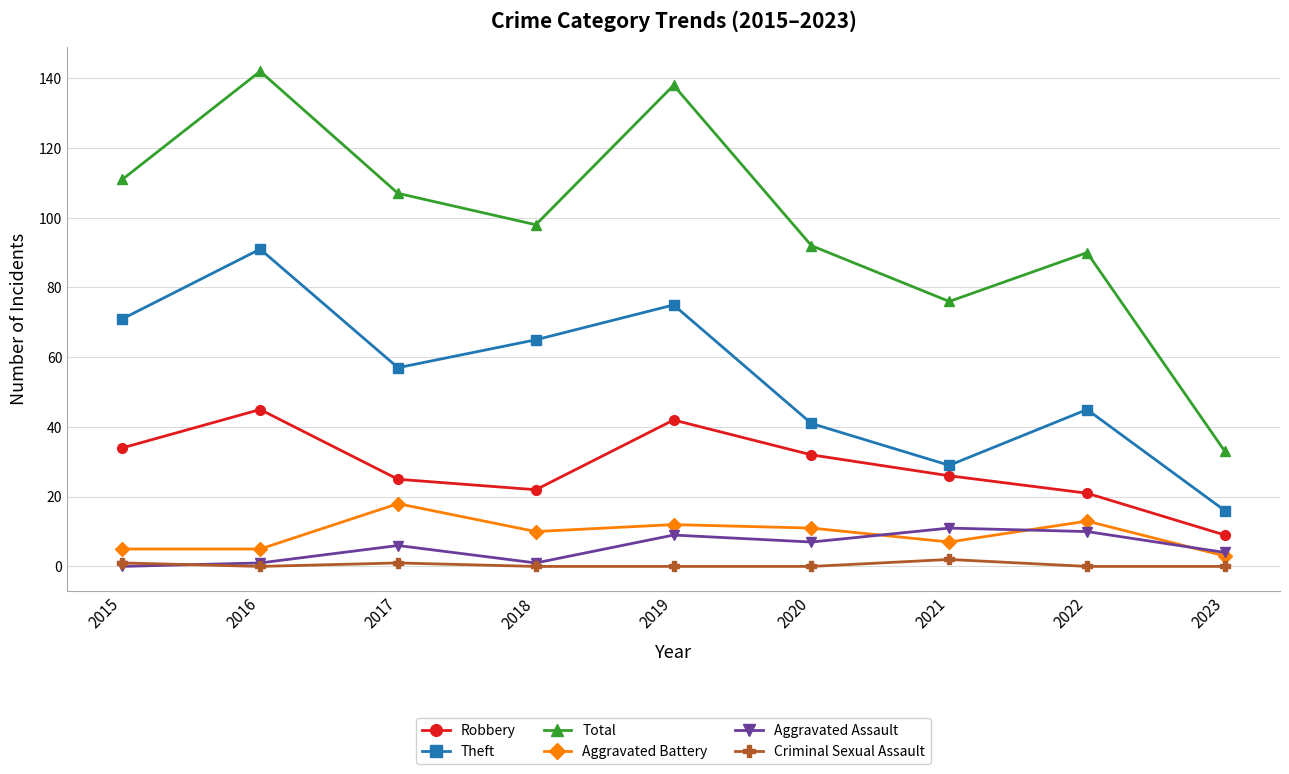

How many interior local peaks does the Robbery series have?

2